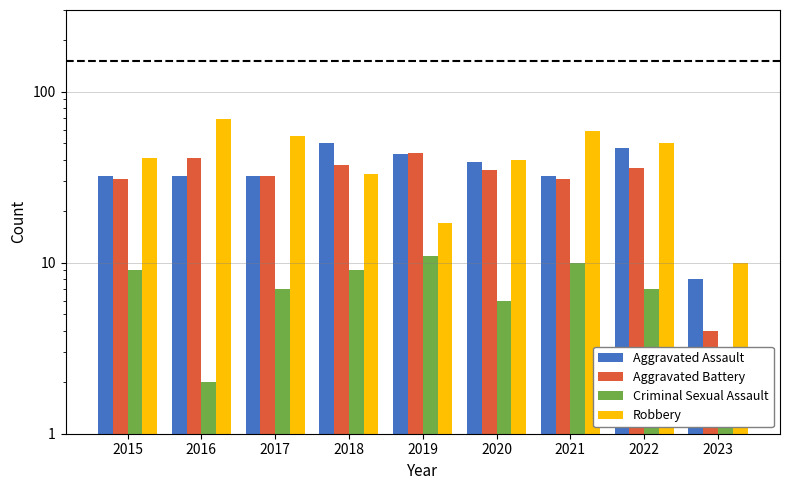

How many data points in Robbery are above 41?

4